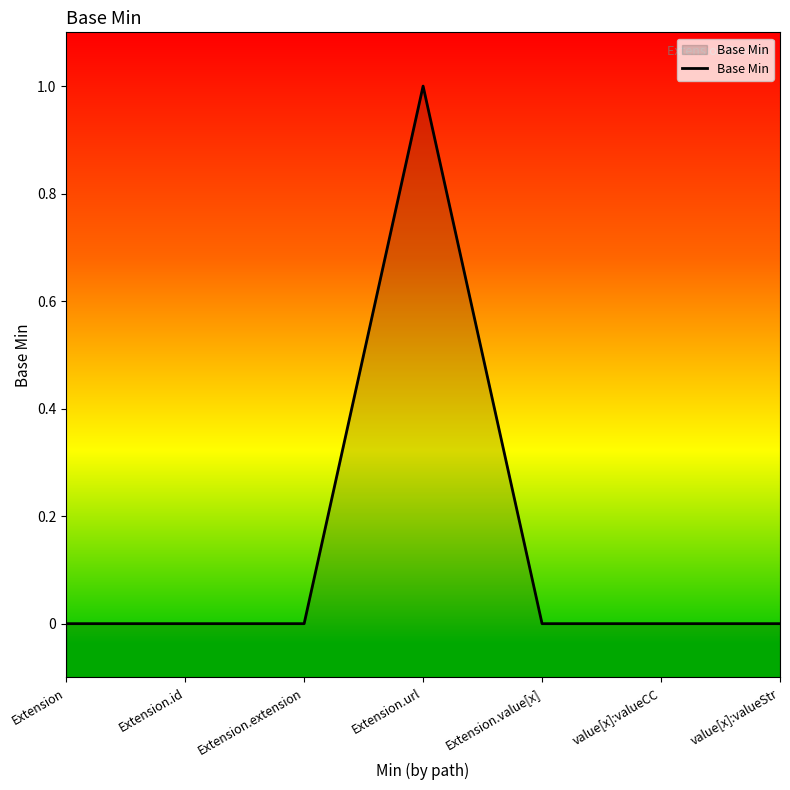

What is the label of the 5th point from the right?

Extension.extension